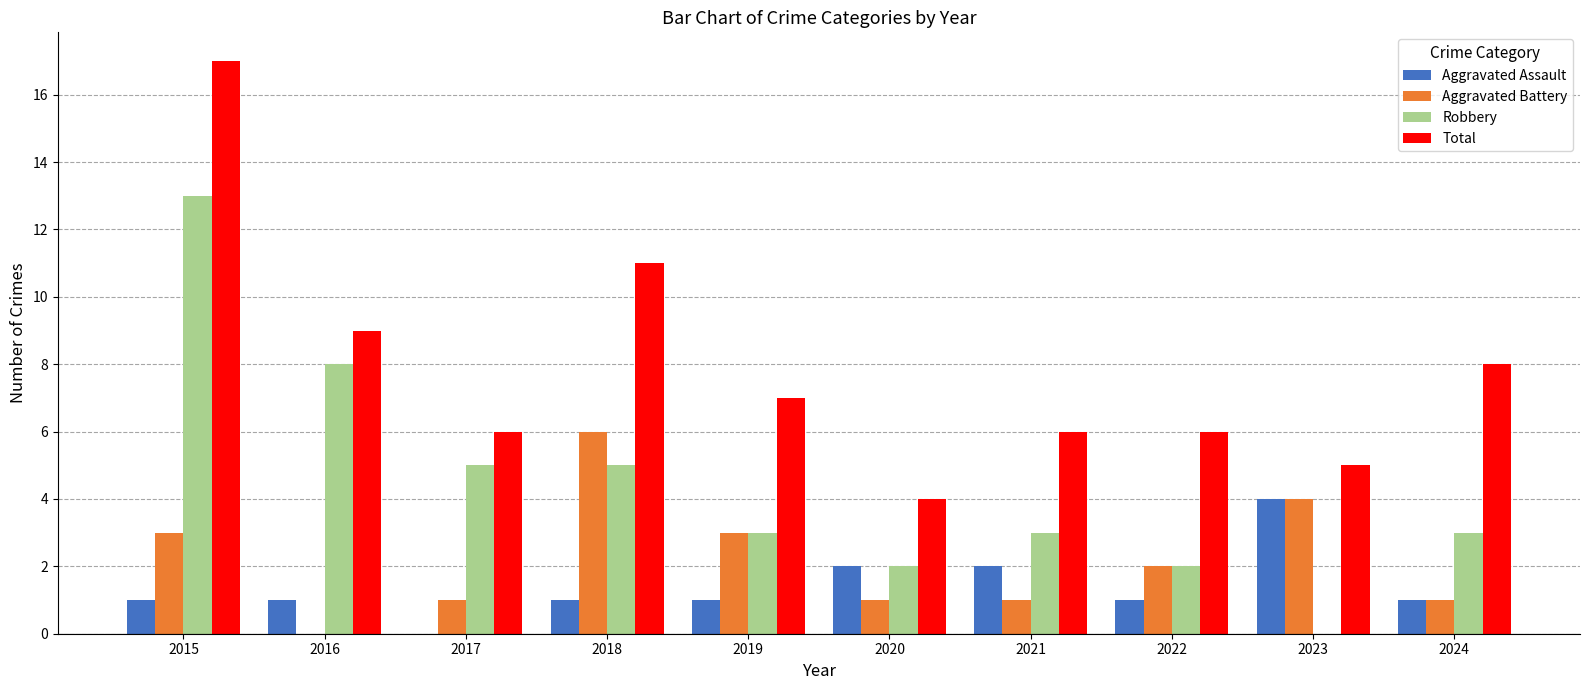

Reading left to right, what are all the values shown in this chart?

Aggravated Assault: 1	1	0	1	1	2	2	1	4	1
Aggravated Battery: 3	0	1	6	3	1	1	2	4	1
Robbery: 13	8	5	5	3	2	3	2	0	3
Total: 17	9	6	11	7	4	6	6	5	8